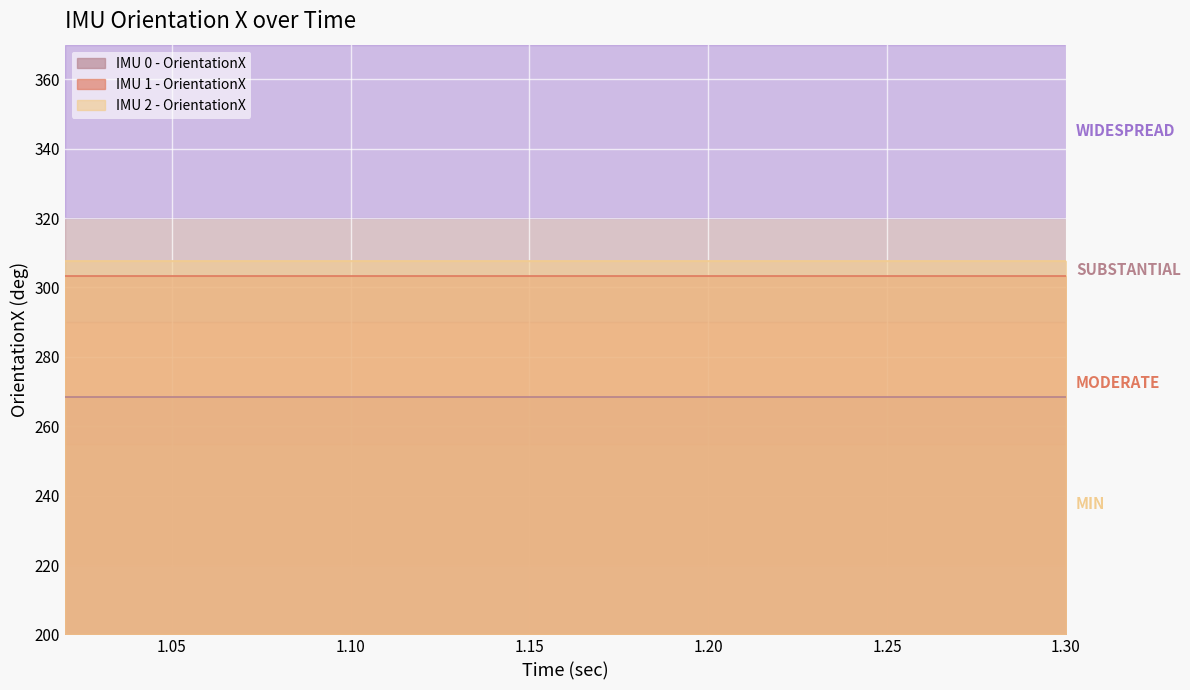

True or false: IMU 2 - OrientationX and IMU 0 - OrientationX intersect in this chart.

False